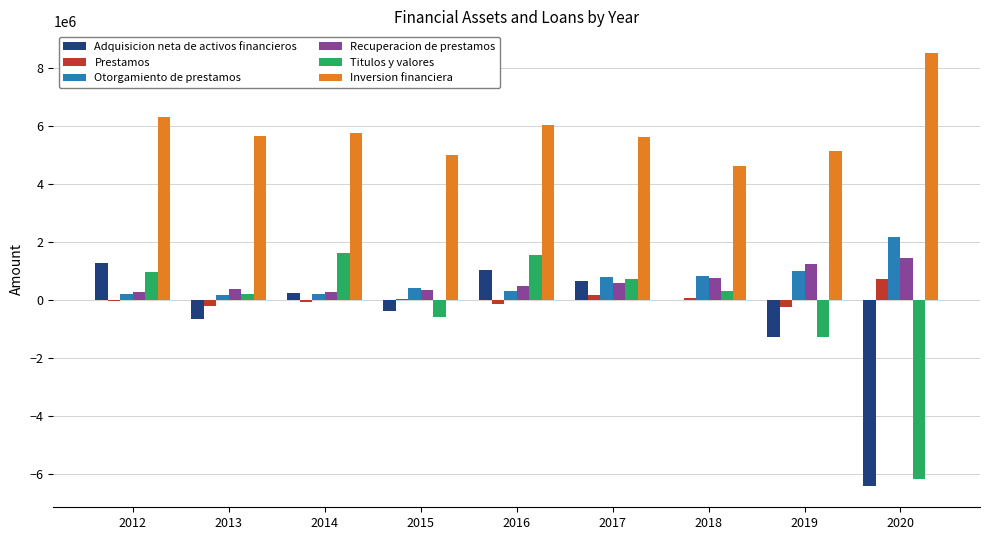

Is the value of Otorgamiento de prestamos at 2019 greater than the value of Adquisicion neta de activos financieros at 2017?

Yes